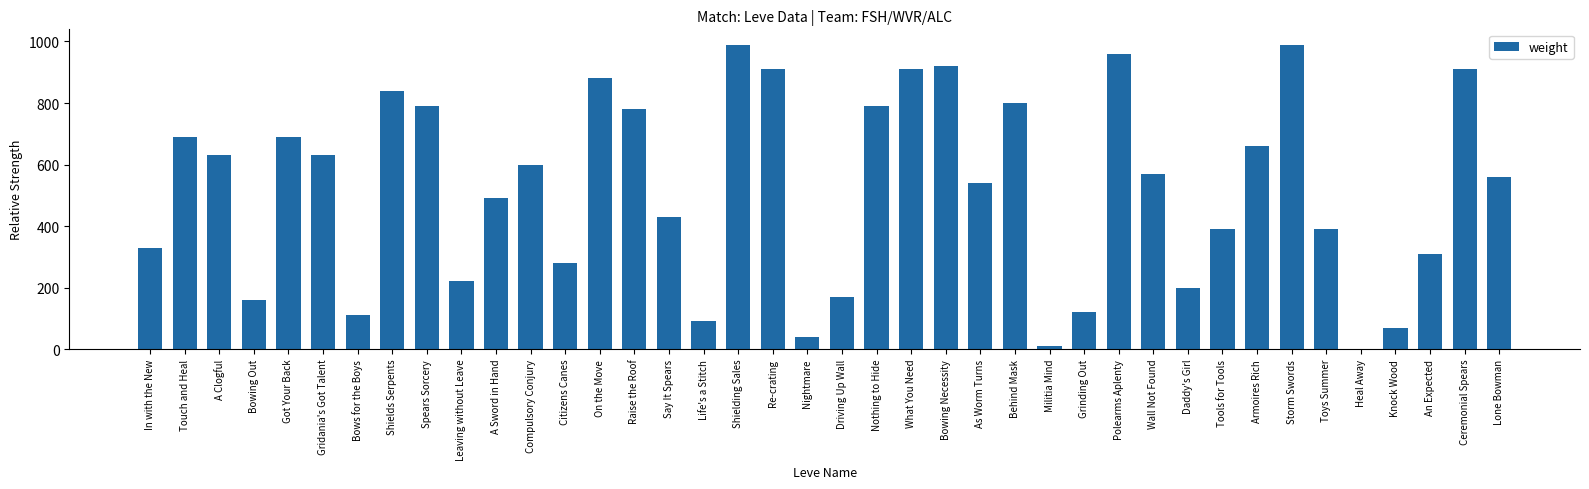

Reading left to right, what are all the values shown in this chart?

In with the New=330	Touch and Heal=690	A Clogful=630	Bowing Out=160	Got Your Back=690	Gridania's Got Talent=630	Bows for the Boys=110	Shields Serpents=840	Spears Sorcery=790	Leaving without Leave=220	A Sword in Hand=490	Compulsory Conjury=600	Citizens Canes=280	On the Move=880	Raise the Roof=780	Say It Spears=430	Life's a Stitch=90	Shielding Sales=990	Re-crating=910	Nightmare=40	Driving Up Wall=170	Nothing to Hide=790	What You Need=910	Bowing Necessity=920	As Worm Turns=540	Behind Mask=800	Militia Mind=10	Grinding Out=120	Polearms Aplenty=960	Wall Not Found=570	Daddy's Girl=200	Tools for Tools=390	Armoires Rich=660	Storm Swords=990	Toys Summer=390	Heal Away=0	Knock Wood=70	An Expected=310	Ceremonial Spears=910	Lone Bowman=560